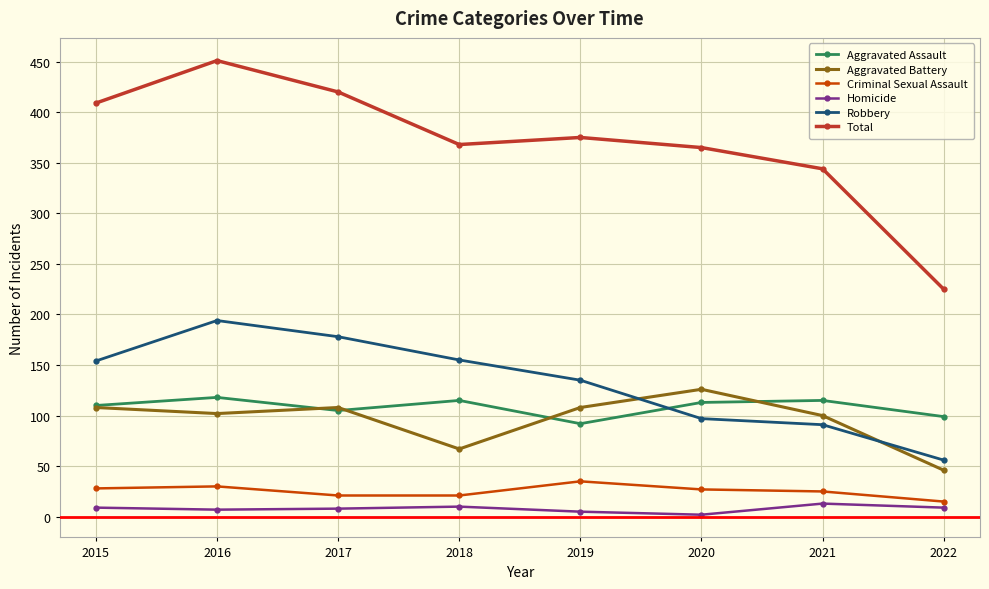

True or false: Robbery has more than 1 points higher than both neighbors.

False